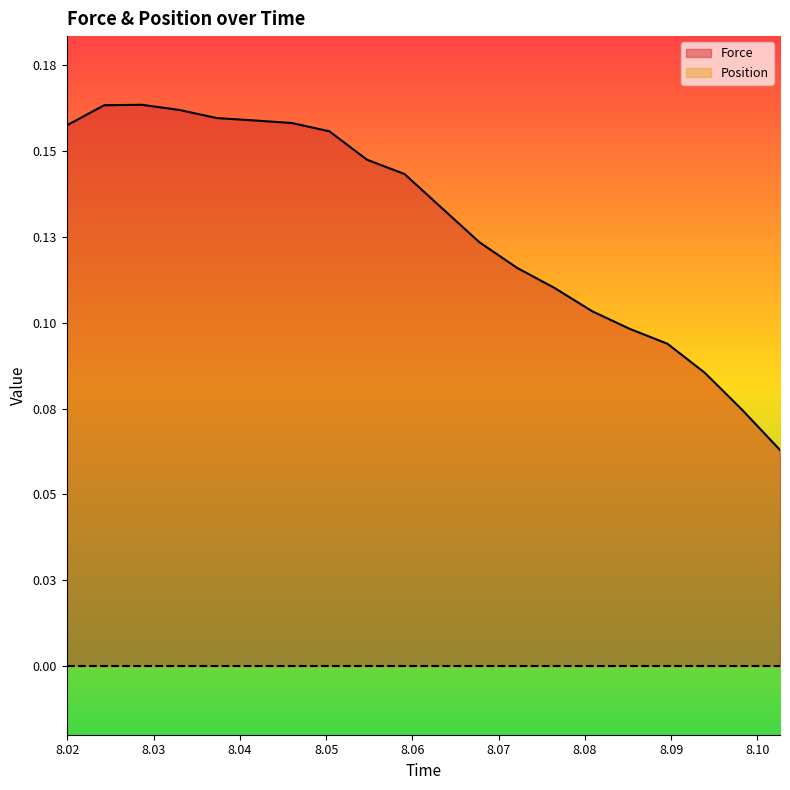

How many values are between 0 and 1?

20